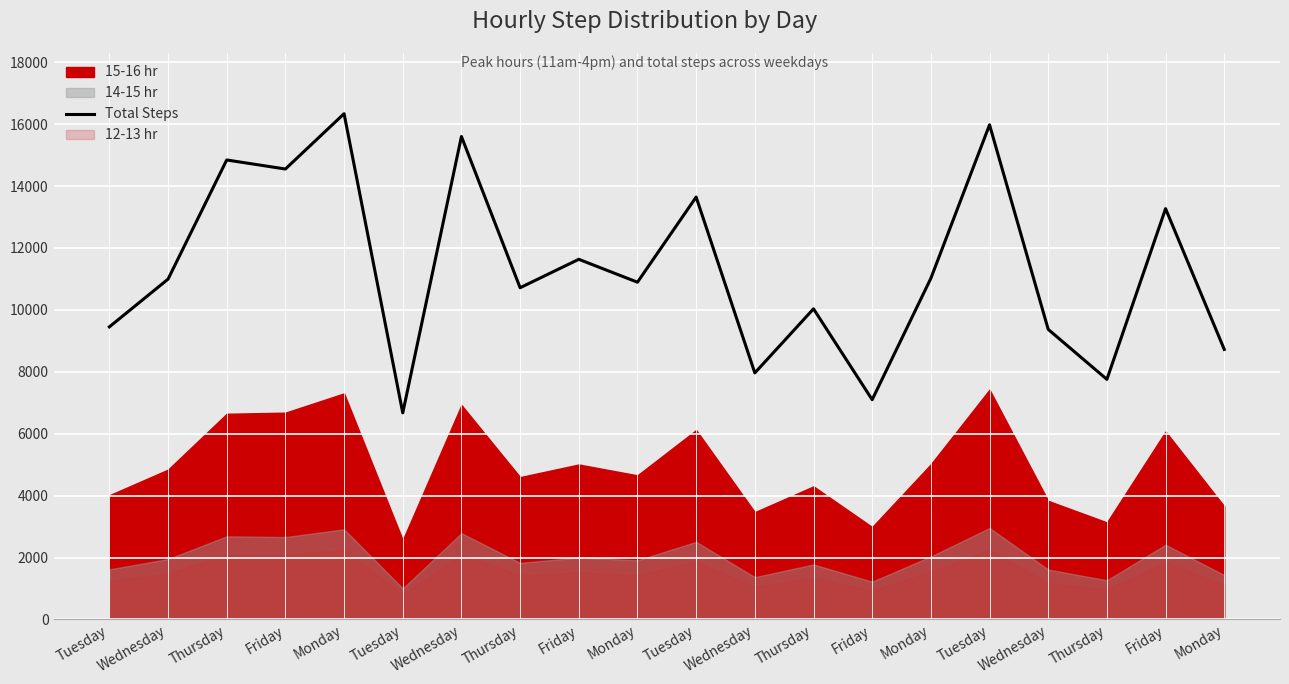

How many lines are shown in the chart?

1